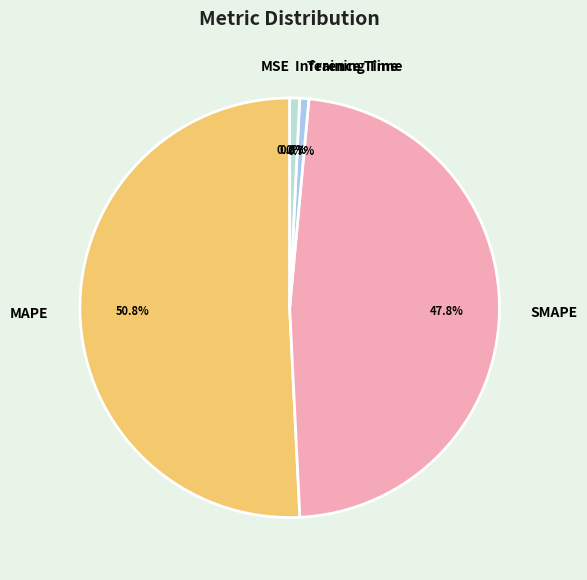

Does SMAPE represent more than half of the total?

No